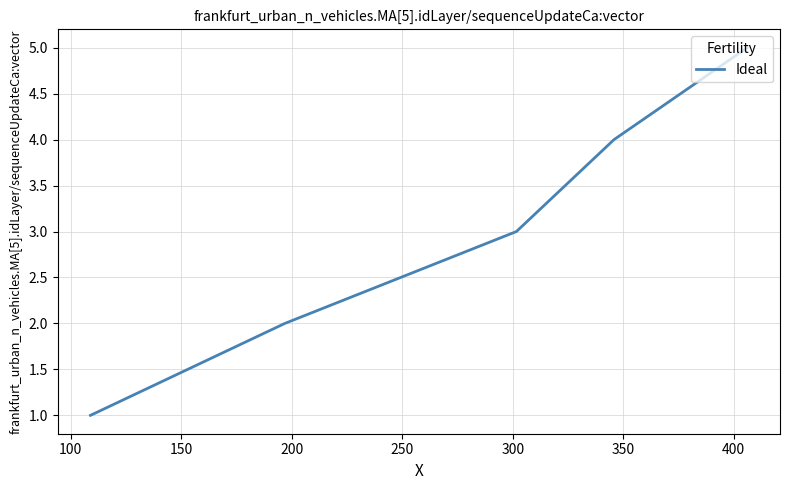

What is the difference between the maximum and minimum values?

4